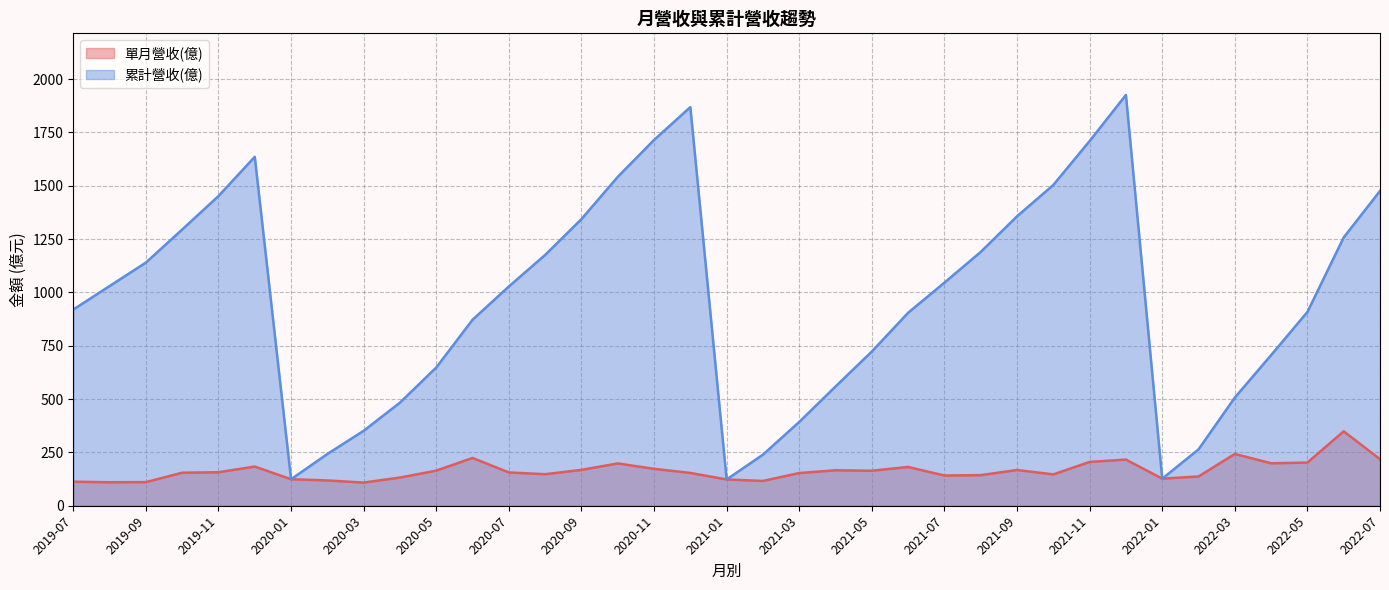

Count the number of data series in this chart.

2